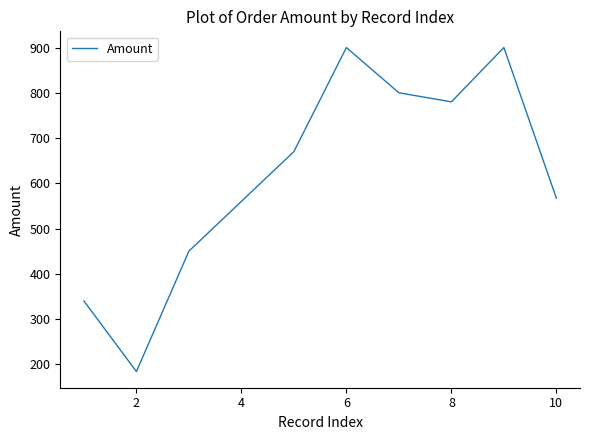

How many categories are shown in the chart?

10